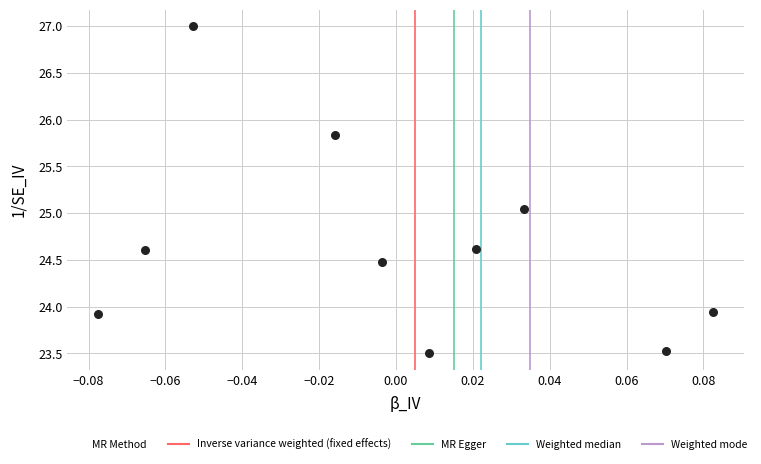

What is the average Y value?

24.6